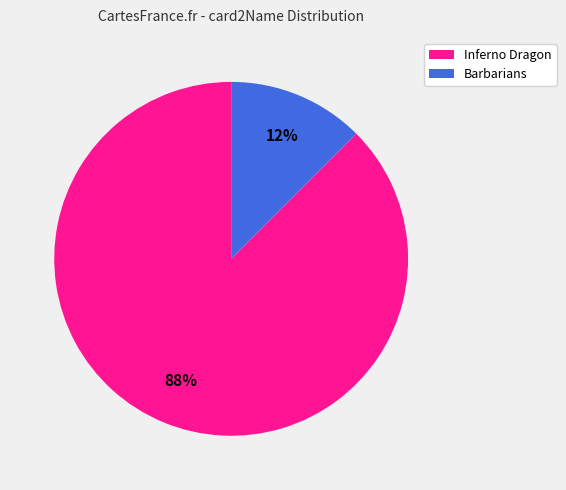

To the nearest percent, what is the combined percentage of Inferno Dragon and Barbarians?

100%